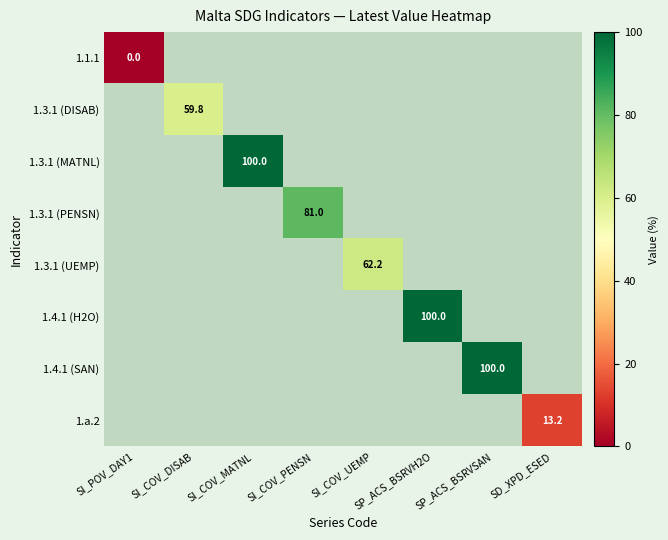

The value of 1.a.2 at SD_XPD_ESED is 21.0. True or false?

False